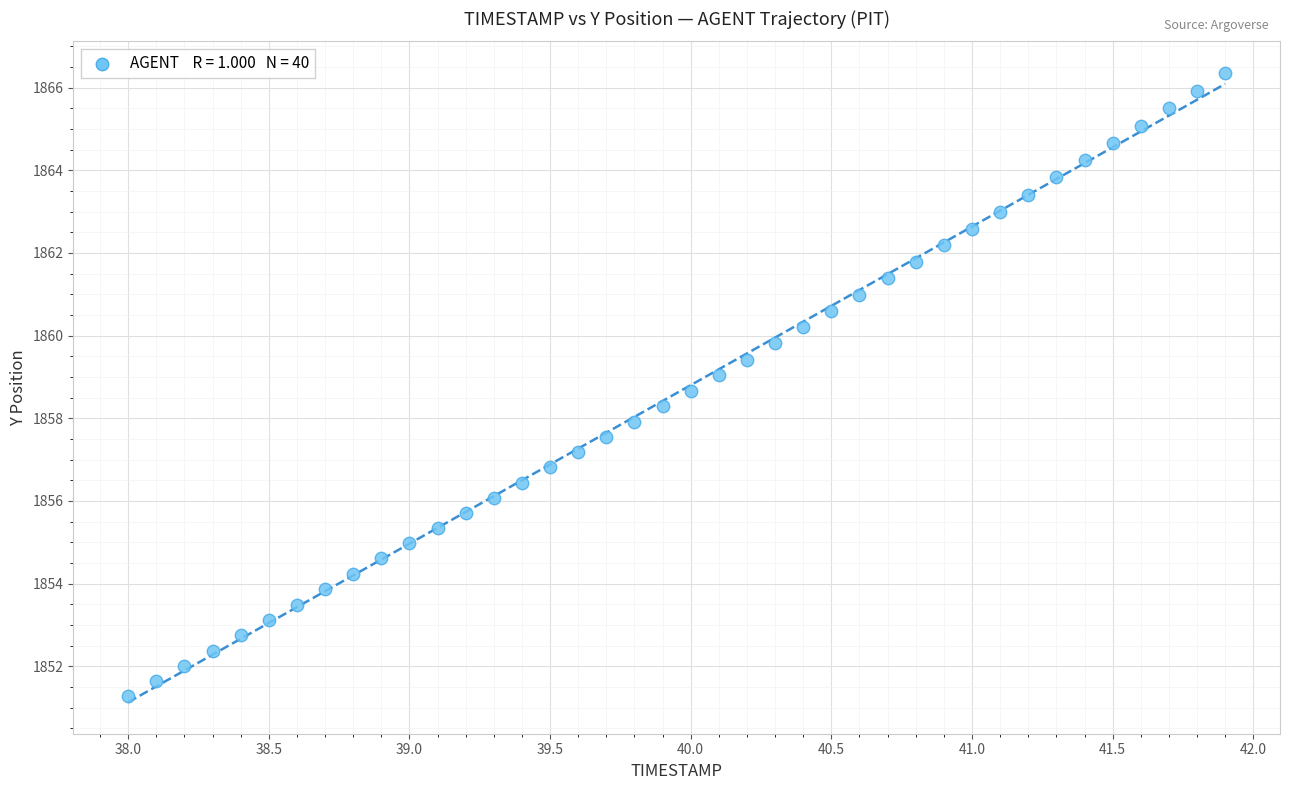

What is the range of Y values (max minus min)?

15.1